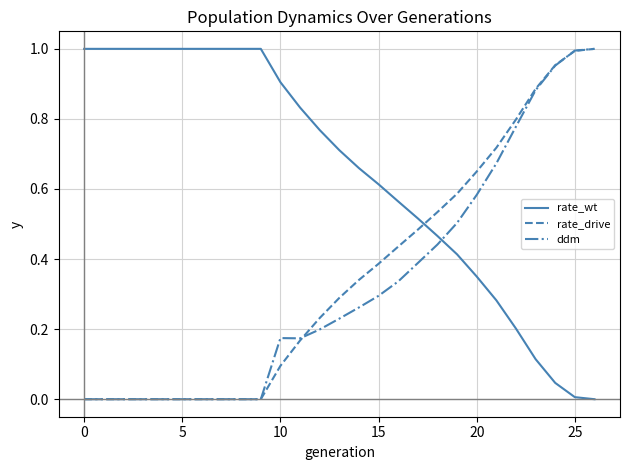

True or false: rate_wt and rate_drive cross at least once.

True